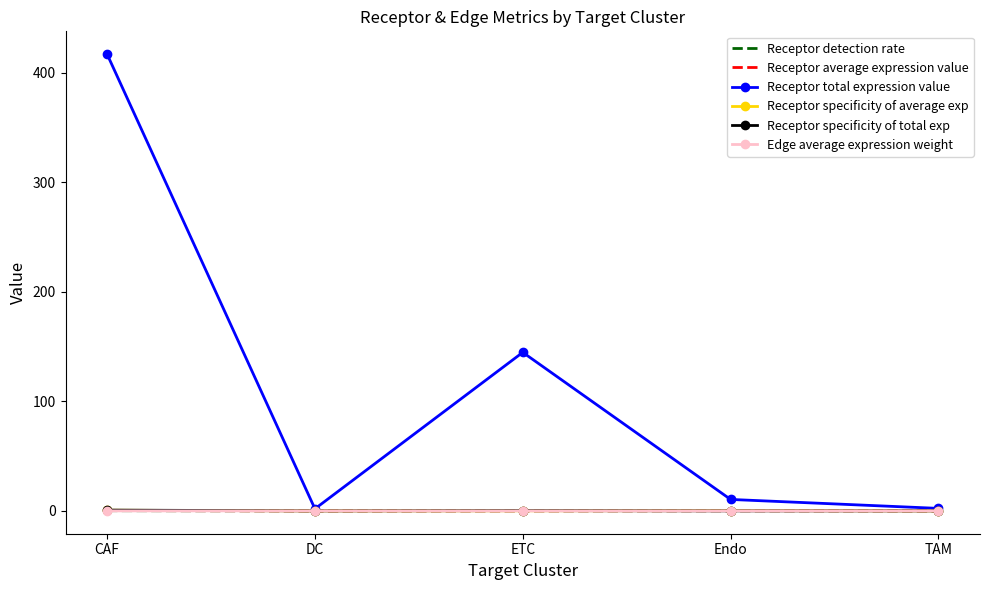

What position from the right is TAM?

1